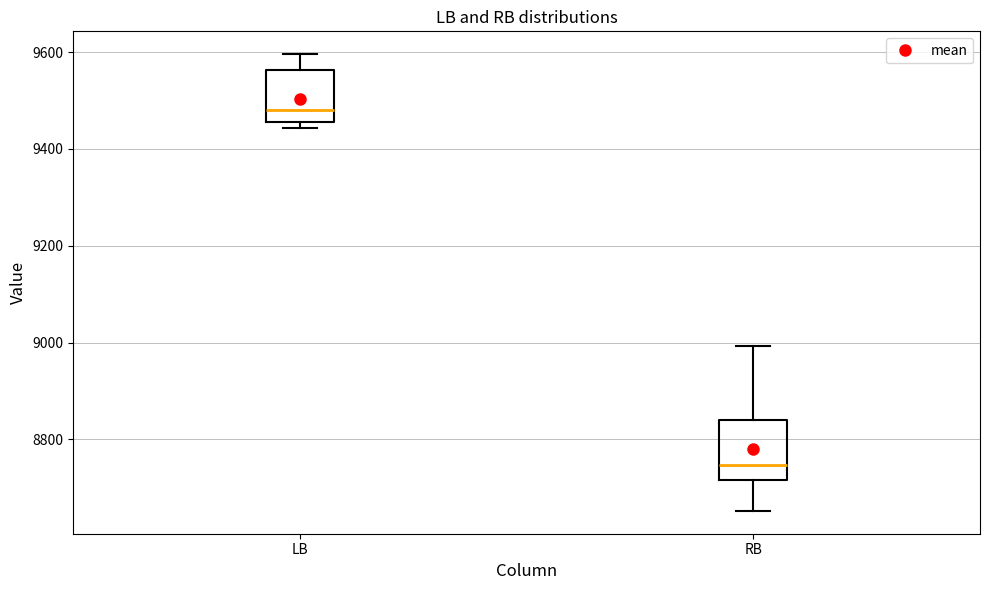

Reading left to right, read every box against the y-axis: the position of its median line, the range the box covers, and the ends of its whiskers. The values are not printed on the chart, so give them approximately, as read against the axis.

LB: median 9480, box 9460 to 9560, whiskers 9440 to 9600
RB: median 8740, box 8720 to 8840, whiskers 8660 to 9000